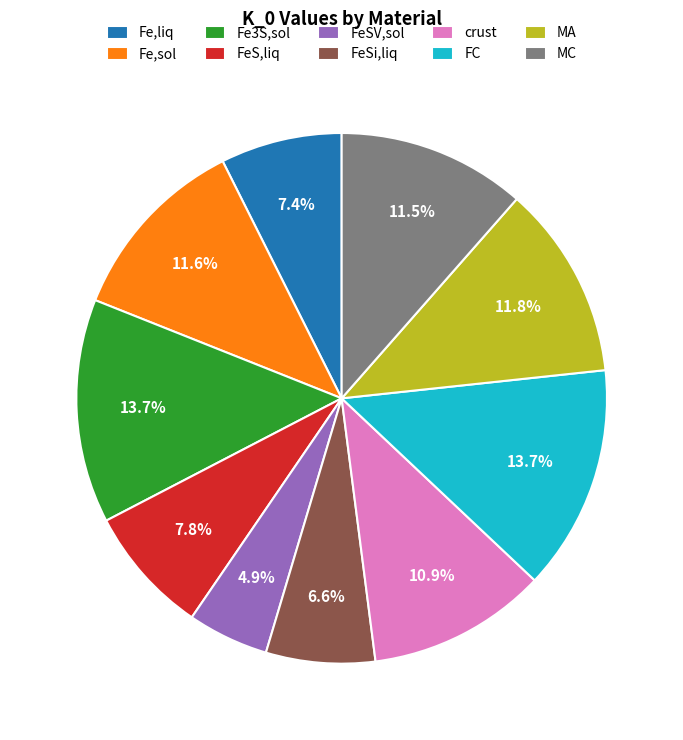

Count the number of slices in the pie.

10